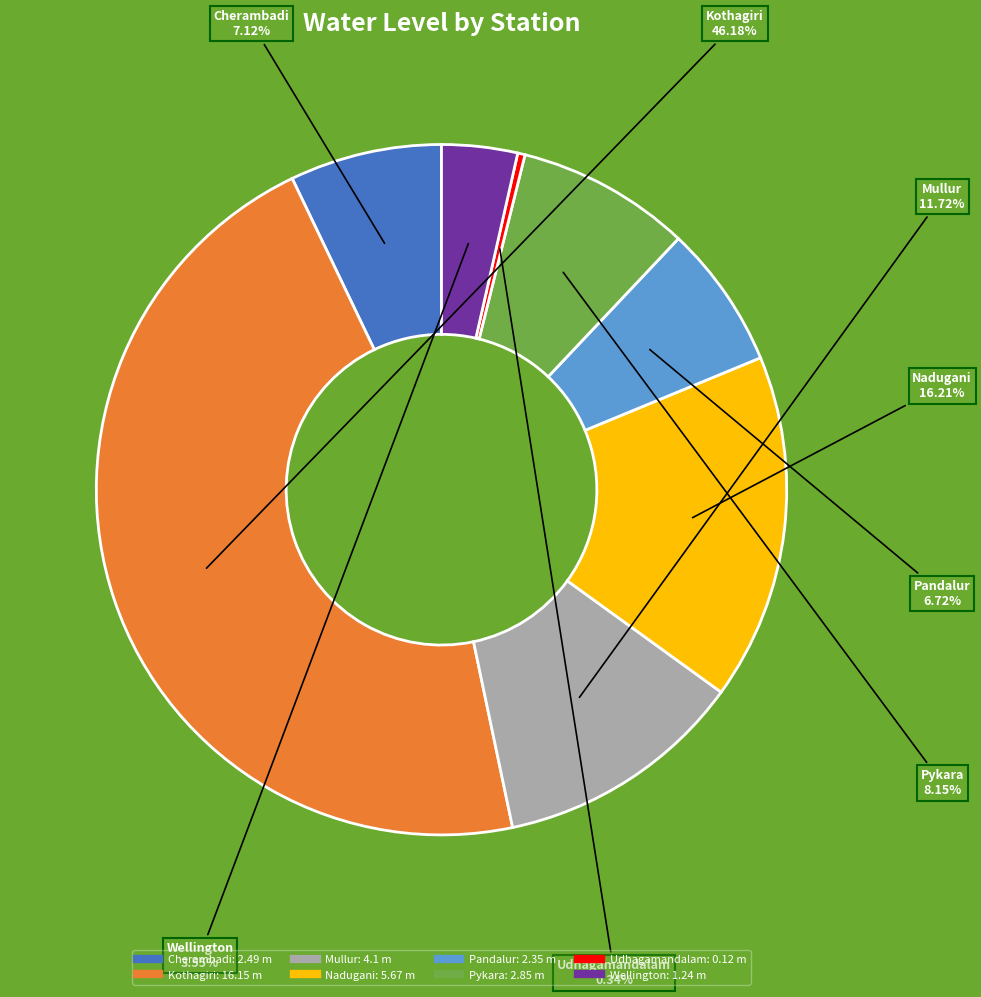

To the nearest percent, what is the combined percentage of Cherambadi and Wellington?

11%